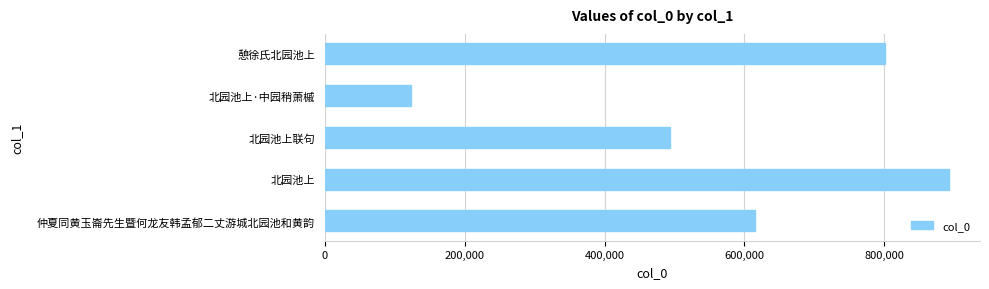

Count the number of categories in the chart.

5